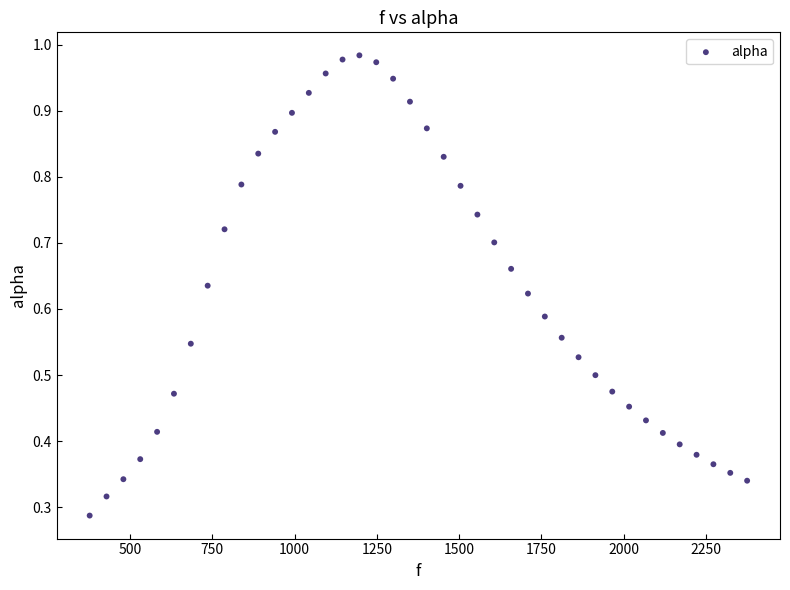

What is the range of X values (max minus min)?

1998.3